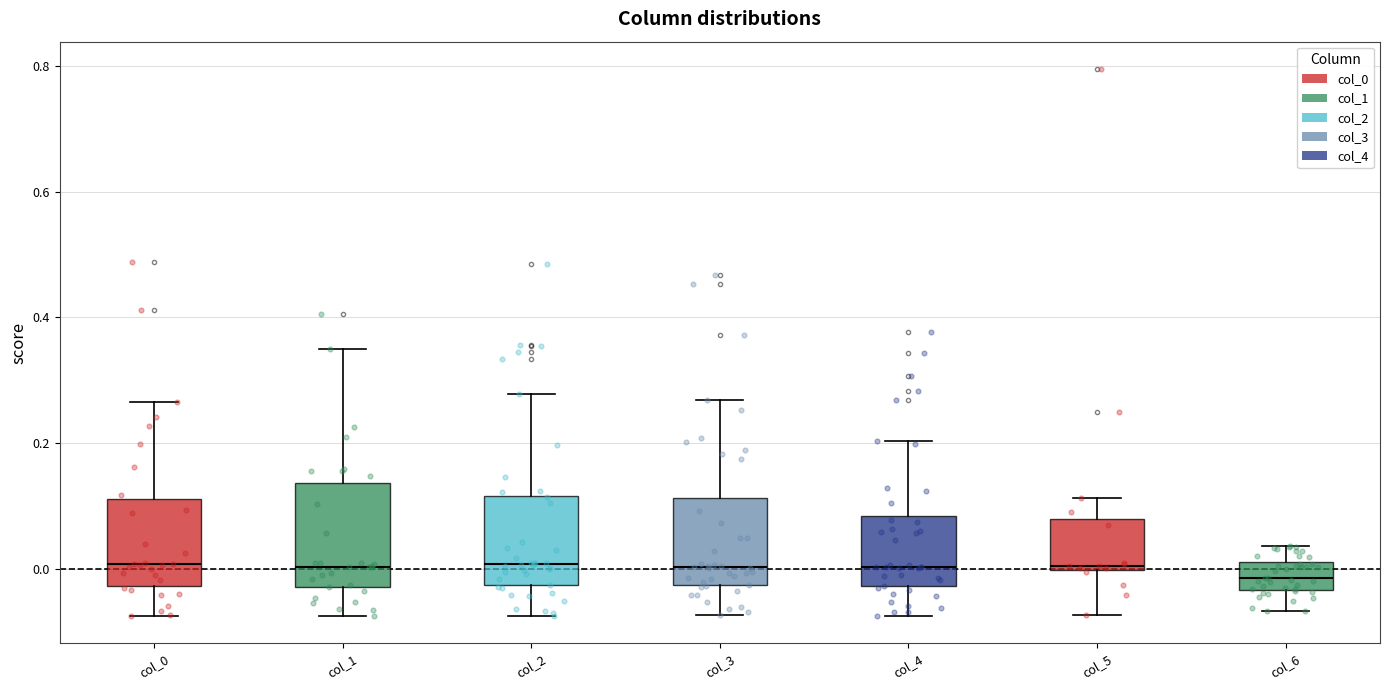

Where does the median line of the box for col_0 sit on the y-axis? The values are not printed on the chart, so give them approximately, as read against the axis.

0.00